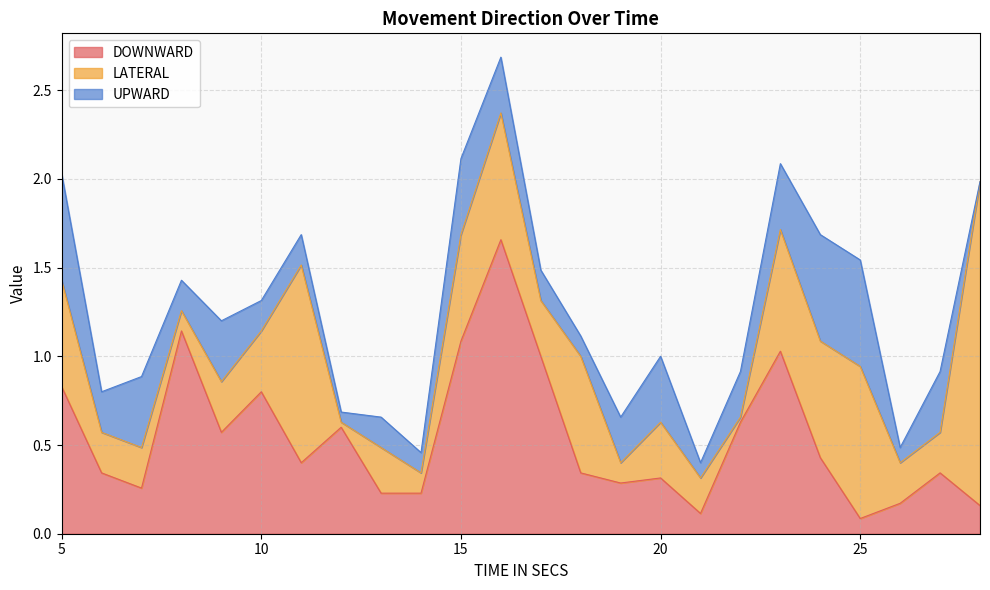

After their last crossing, which series has the higher values: DOWNWARD or UPWARD?

DOWNWARD